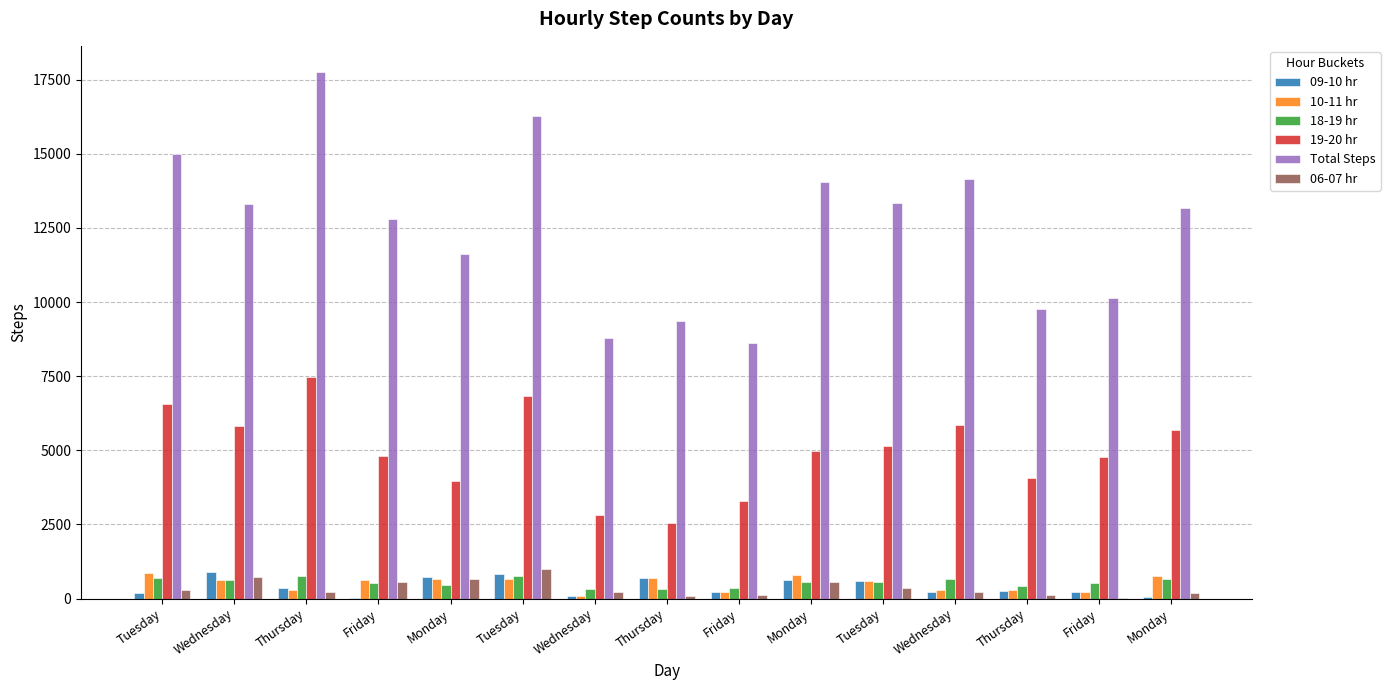

How many distinct data groups are displayed?

6